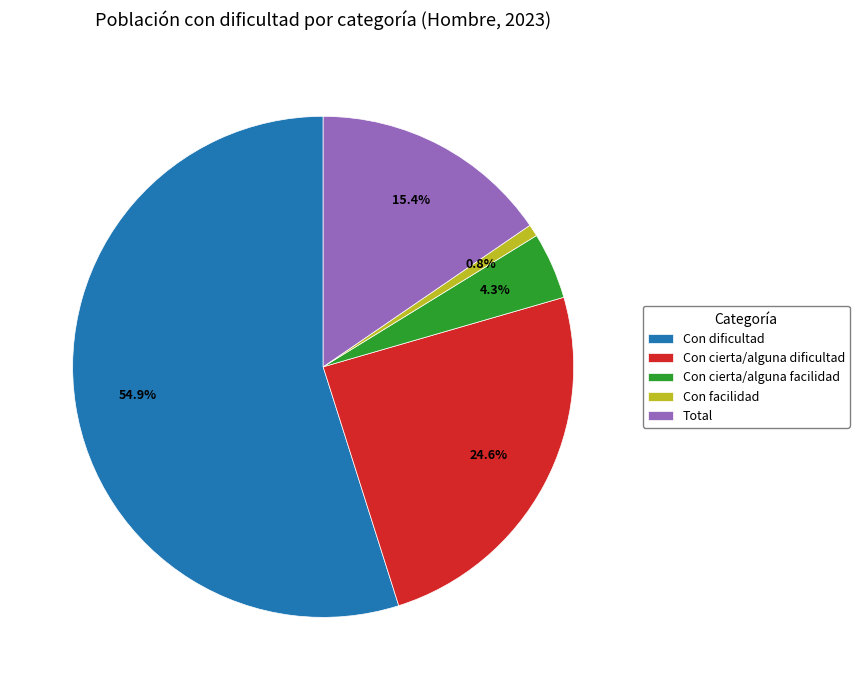

To the nearest percent, what is the difference between the largest and smallest slice percentages?

54%